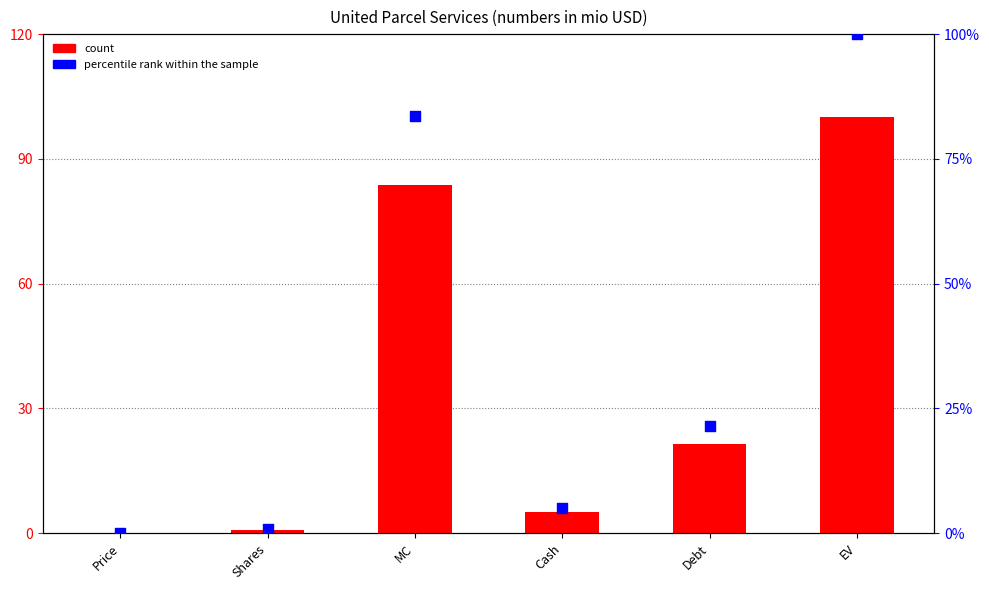

Is the value of percentile rank within the sample at Cash greater than the value of count at Shares?

Yes